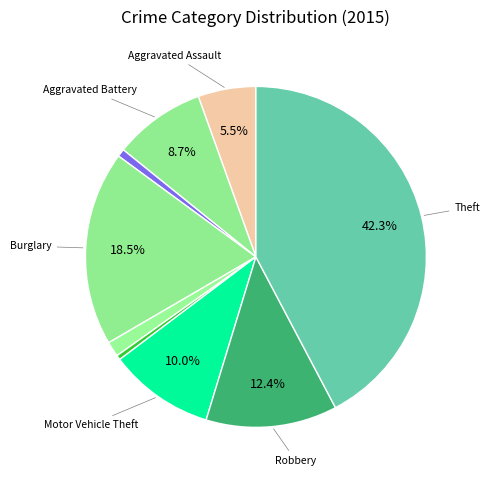

How many segments does this pie chart have?

9